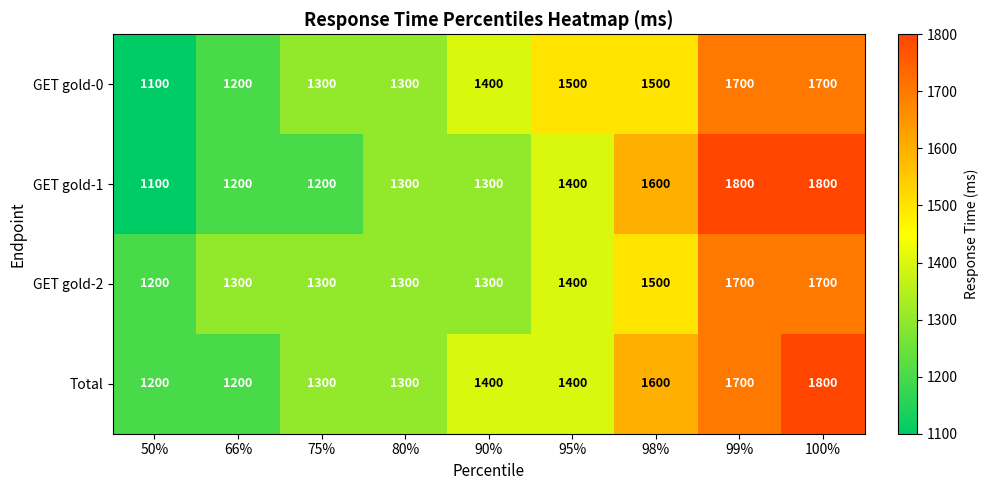

Which series changed the most between 75% and 100%?

GET gold-1